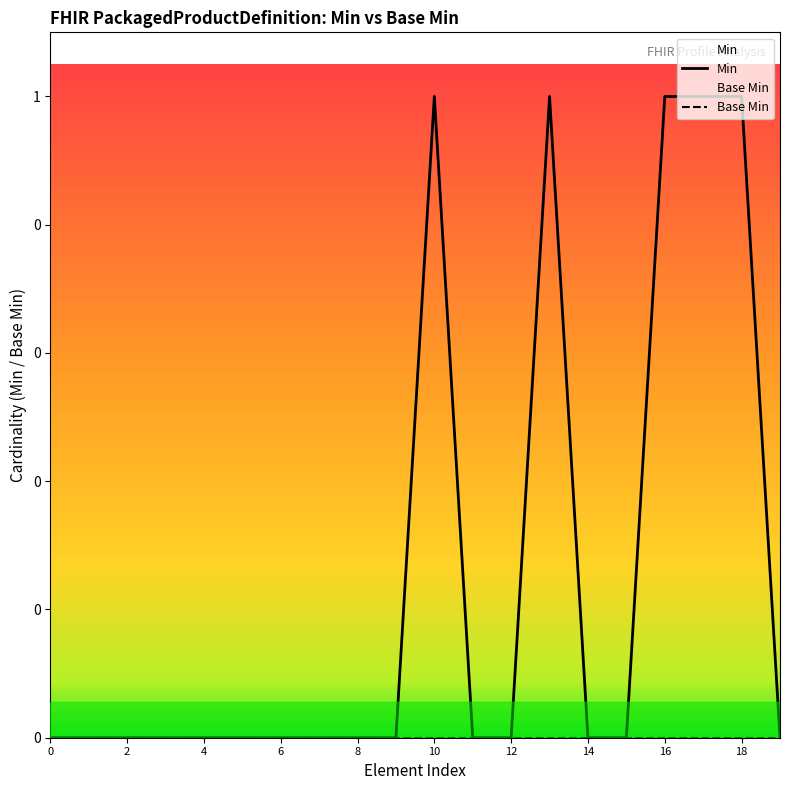

How many lines are shown in the chart?

2